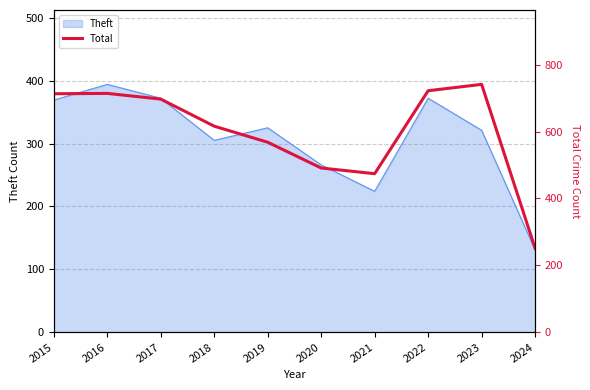

Where is the data nearest to the value 496?

2020